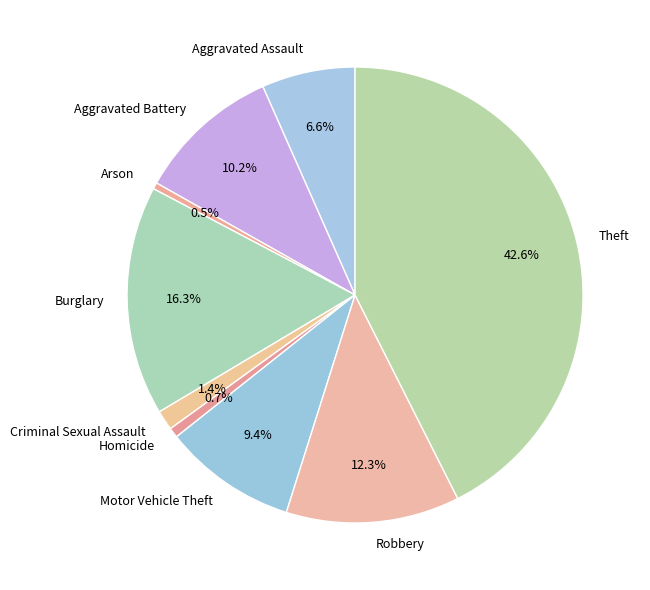

To the nearest percent, what is the average slice percentage?

11%